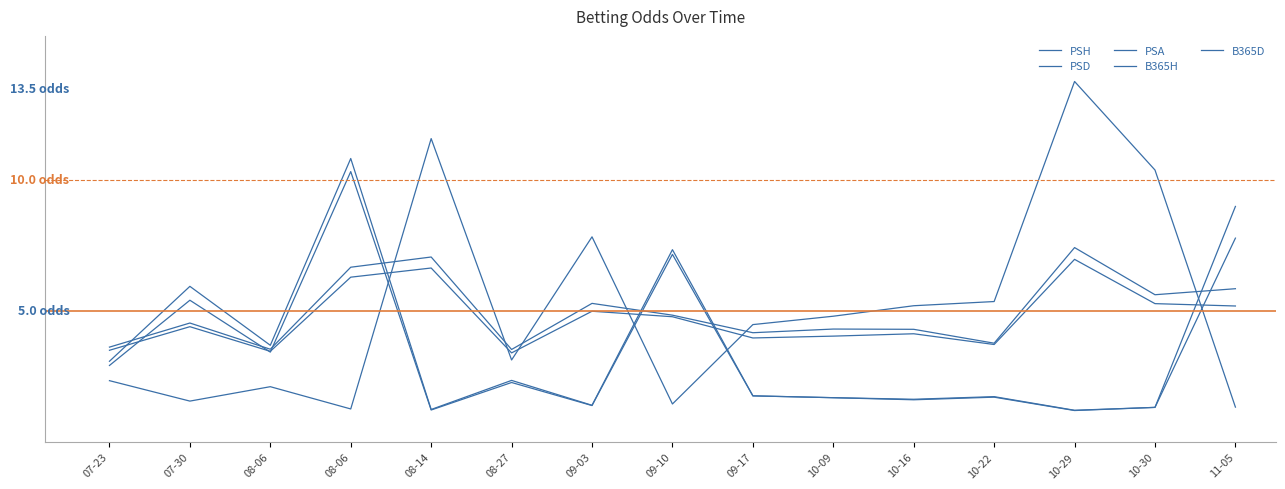

Does the chart display data point markers on the line(s)?

No